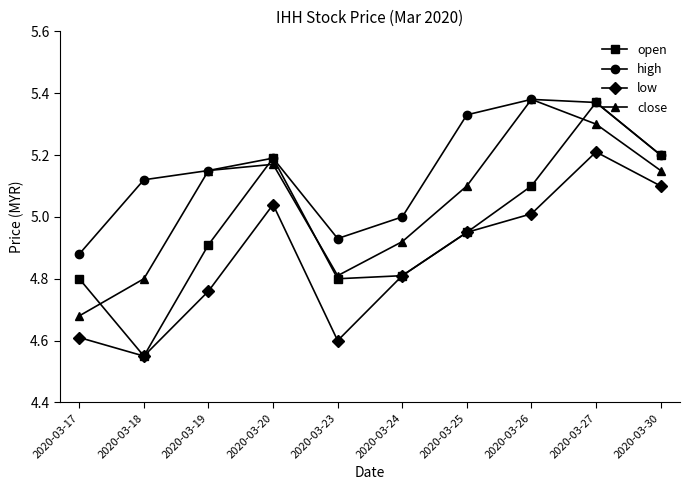

Which category has the lowest value in the high series?

2020-03-17